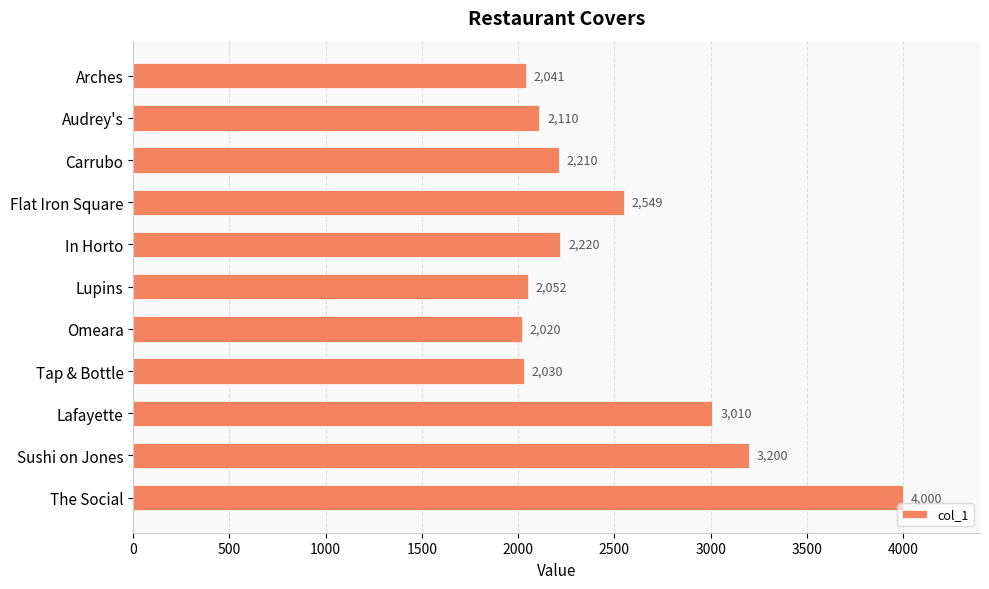

List the labels in order of value, smallest first.

Omeara, Tap & Bottle, Arches, Lupins, Audrey's, Carrubo, In Horto, Flat Iron Square, Lafayette, Sushi on Jones, The Social